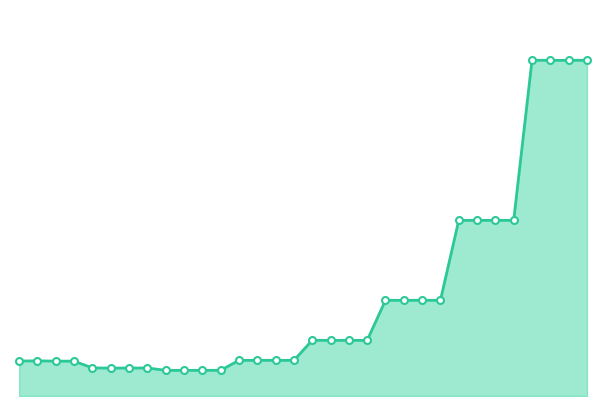

Where is the data nearest to the value 84?

26